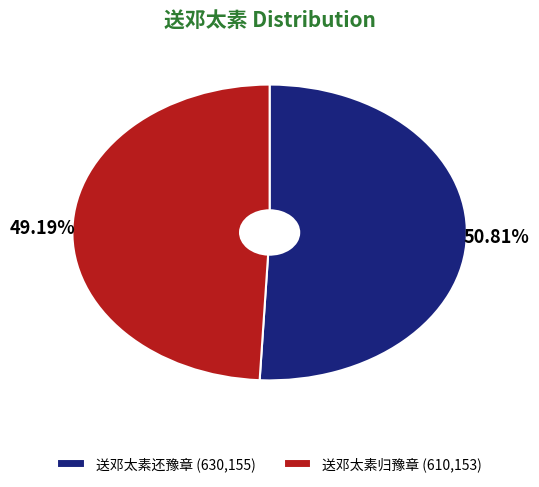

What percentage is the 送邓太素还豫章 slice, to the nearest percent?

51%